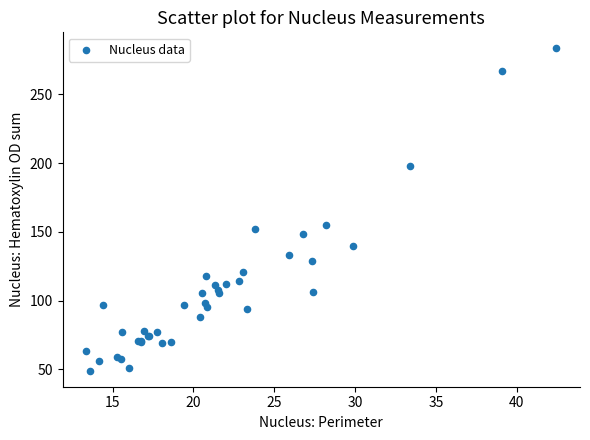

What Y value in the scatter plot is closest to 166?

154.9